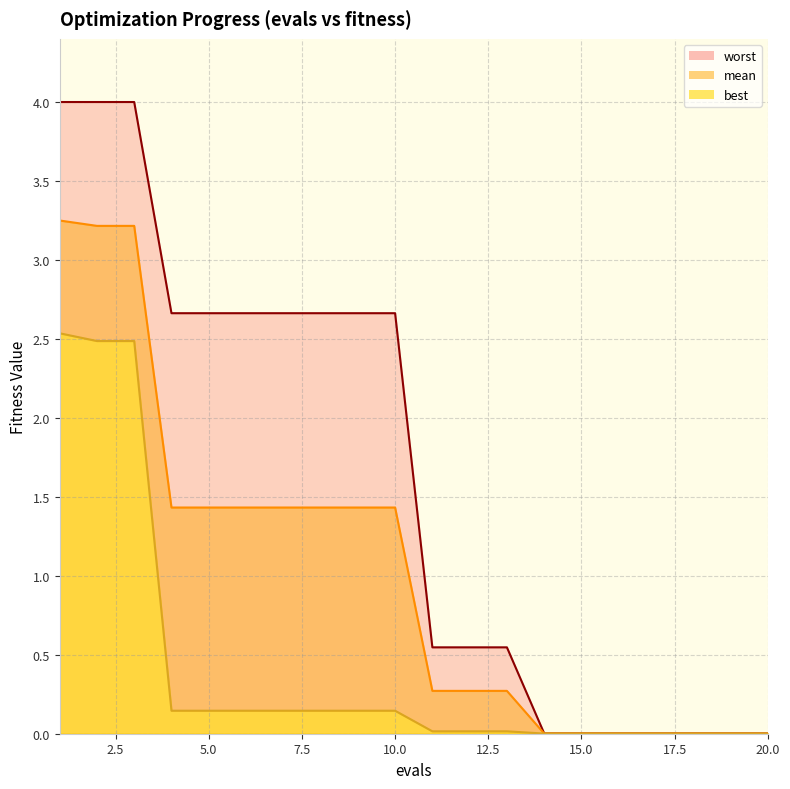

Which series changed the most between 6 and 8?

mean